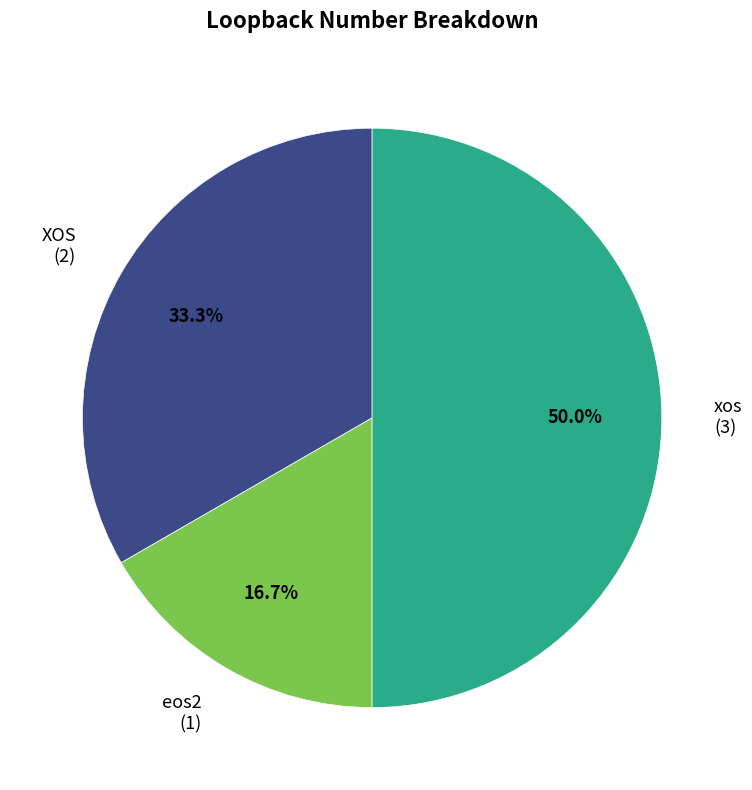

True or false: xos accounts for 39% of the total.

False